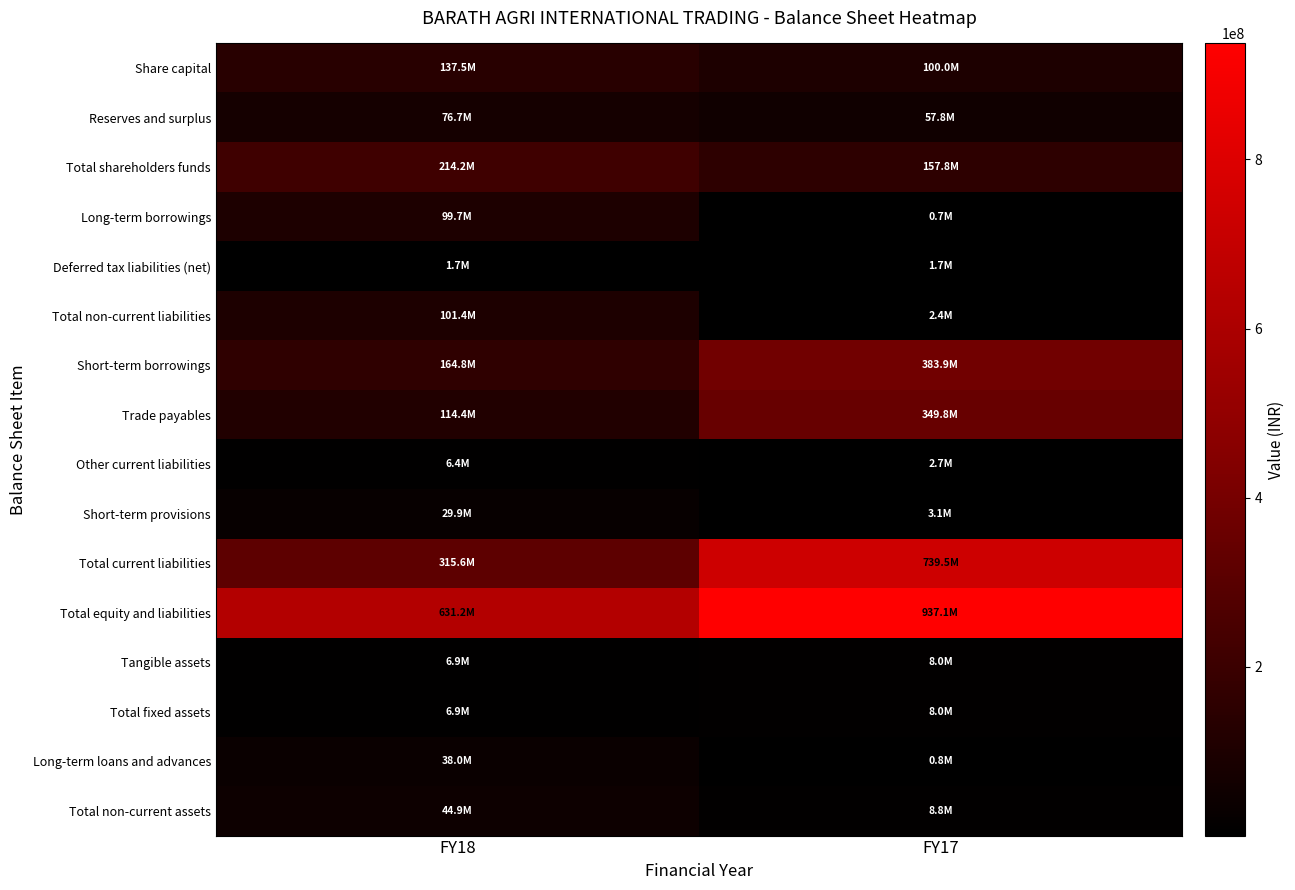

At how many categories does at least one series exceed 368585247?

2